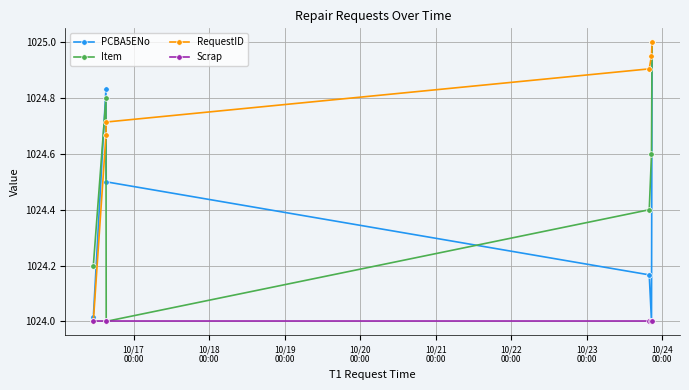

True or false: RequestID has more than 2 interior local peaks.

False